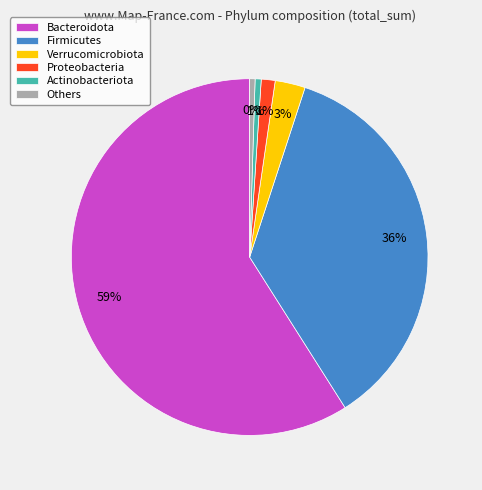

Is it true that Proteobacteria is 1% of the pie?

True